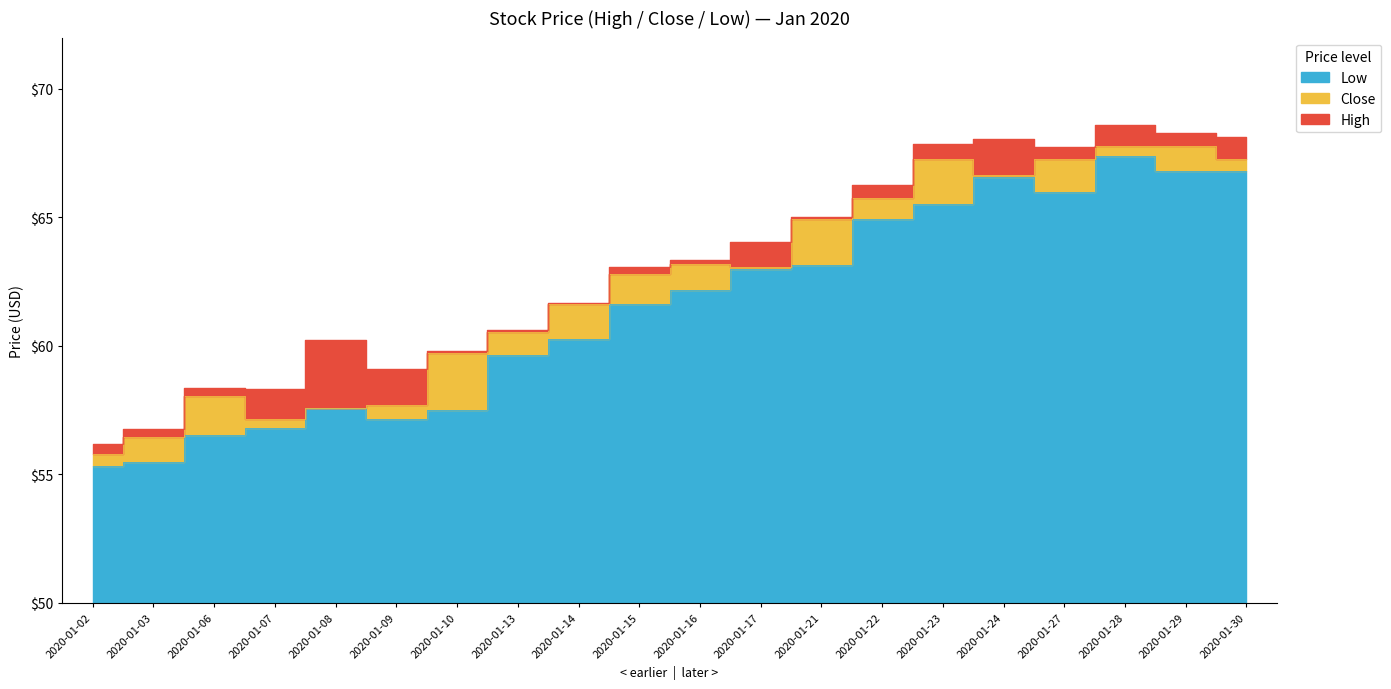

Which category has the highest value across all series?

2020-01-28